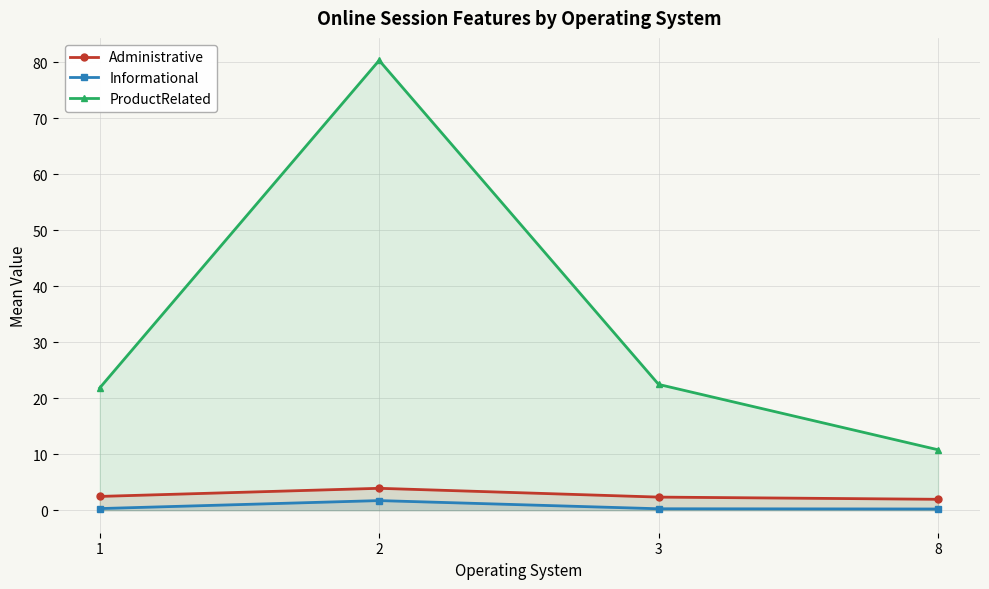

List the series in order of their peak value, lowest first.

Informational, Administrative, ProductRelated